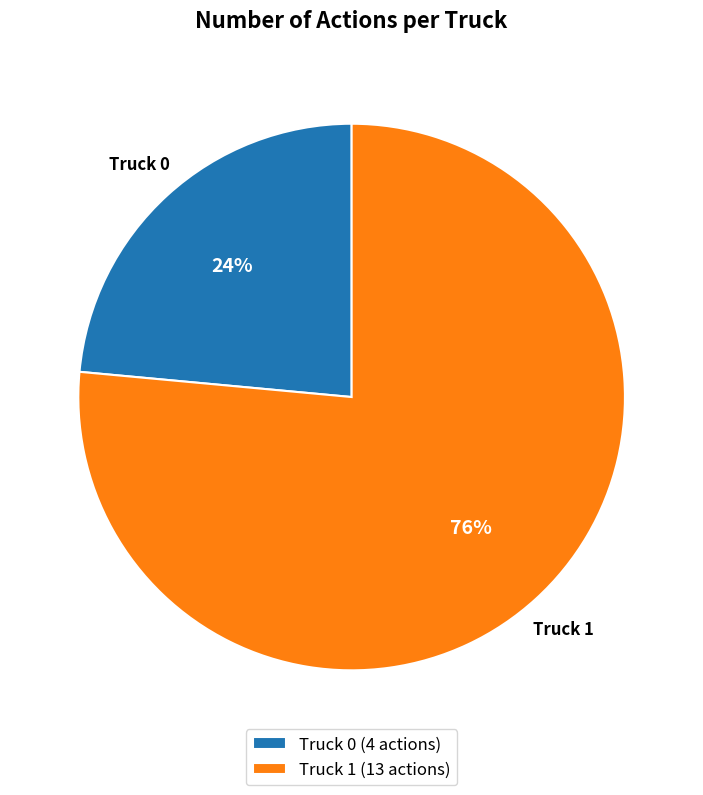

To the nearest percent, what is the combined percentage of Truck 1 (13 actions) and Truck 0 (4 actions)?

100%